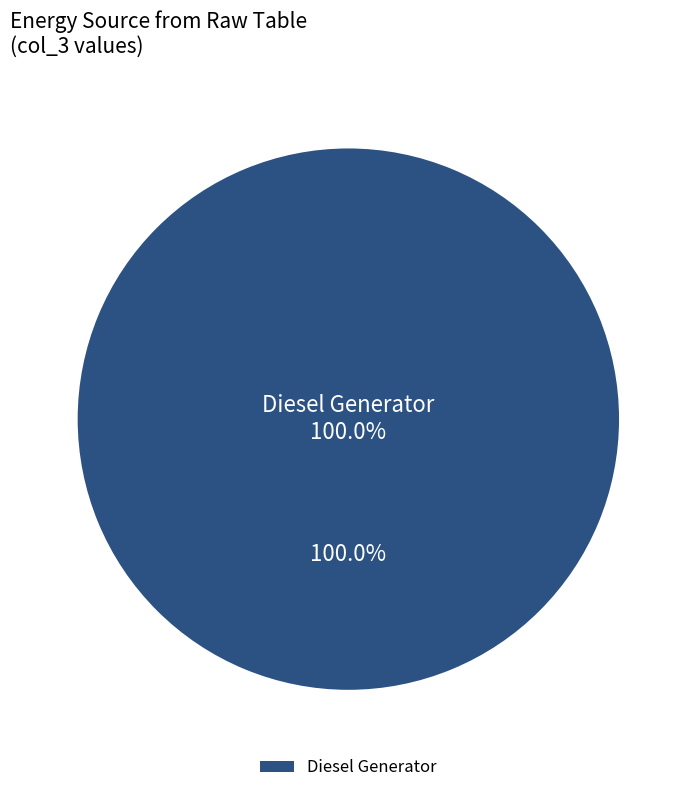

Which category has the biggest portion of the pie?

Diesel Generator